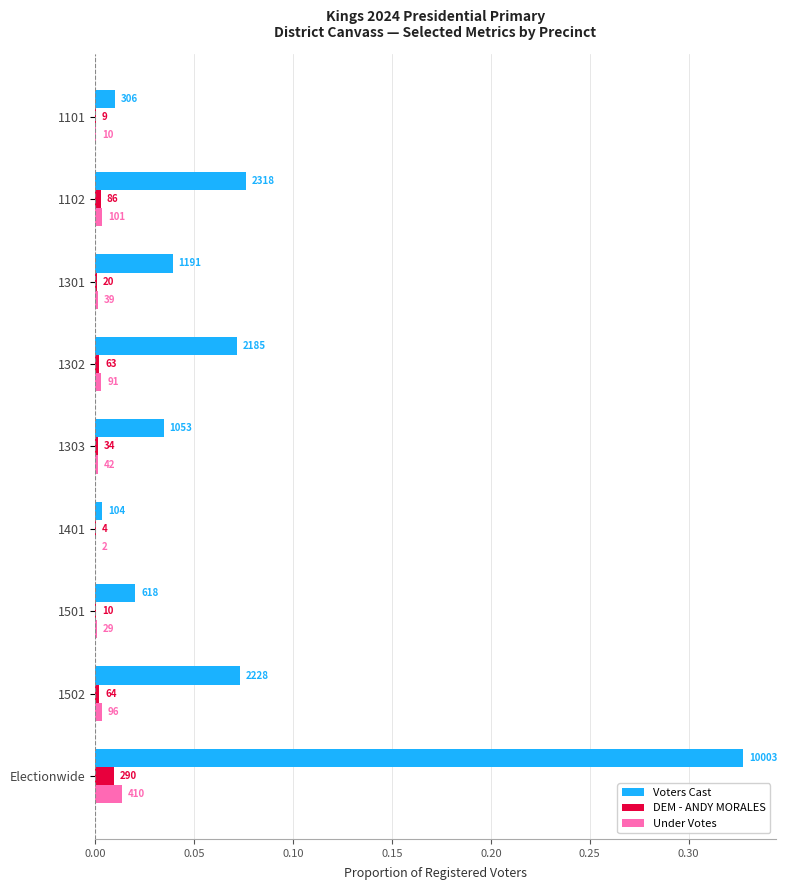

What are all the series names shown in the legend?

Voters Cast, DEM - ANDY MORALES, Under Votes